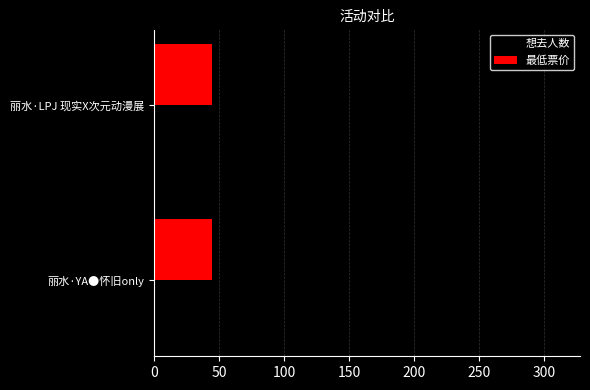

At which category is the sum across all series the highest?

丽水·LPJ 现实X次元动漫展